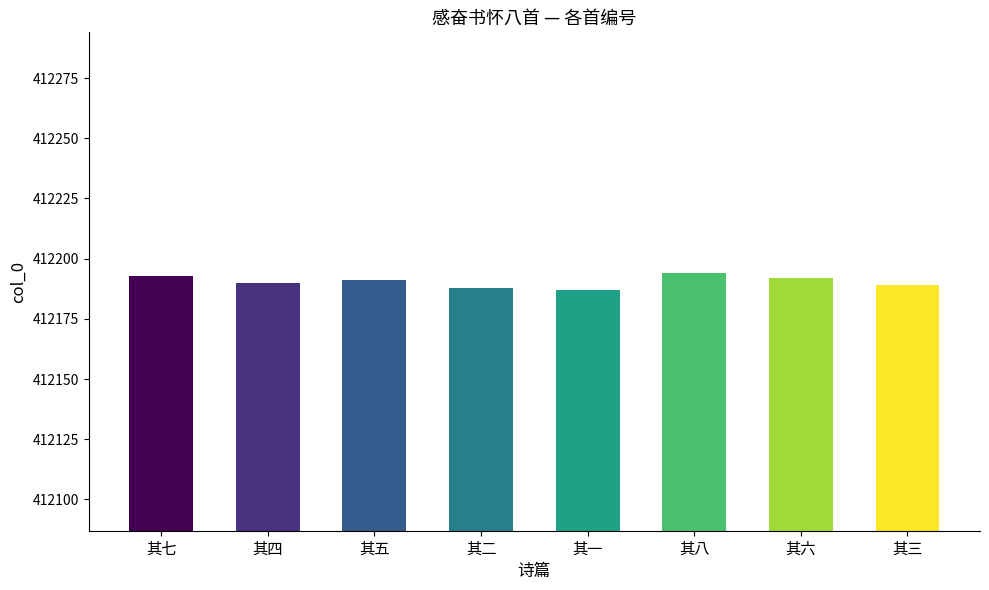

Approximately how many times larger is the value at 其一 compared to 其八?

1.0